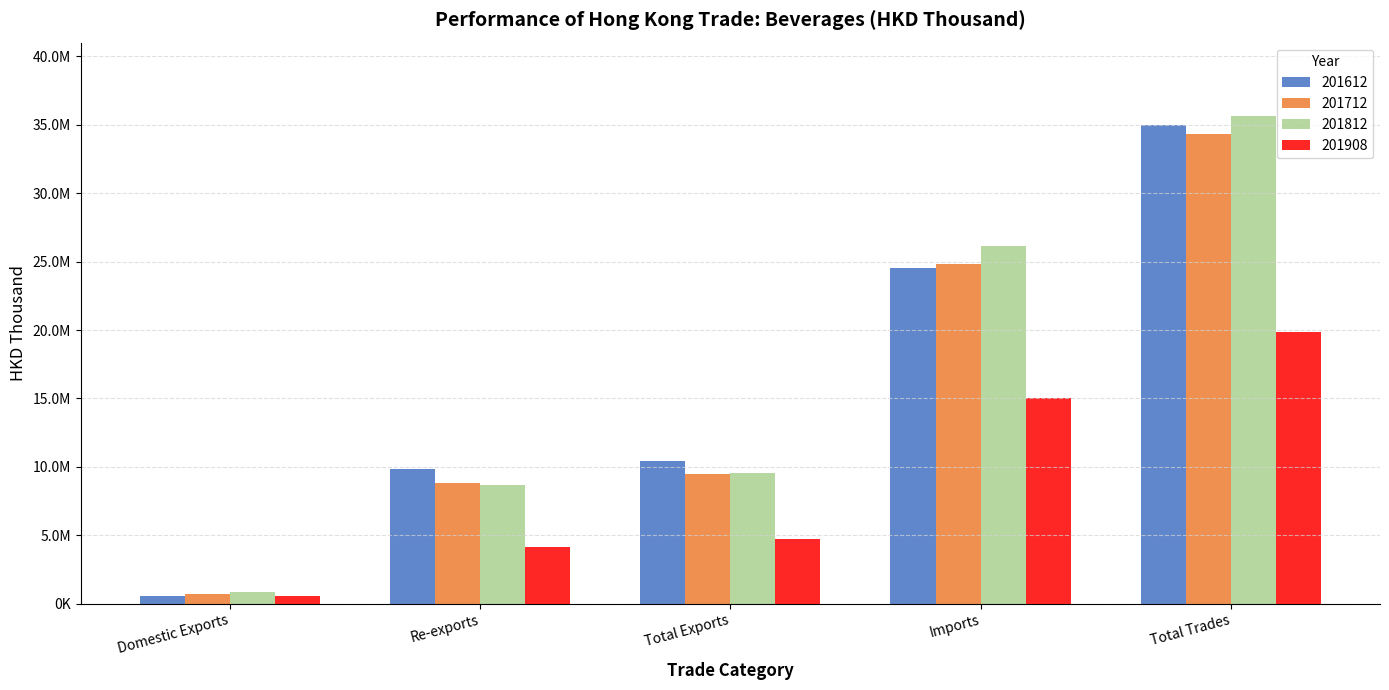

What is the total value across all series at Imports?

90584211.7